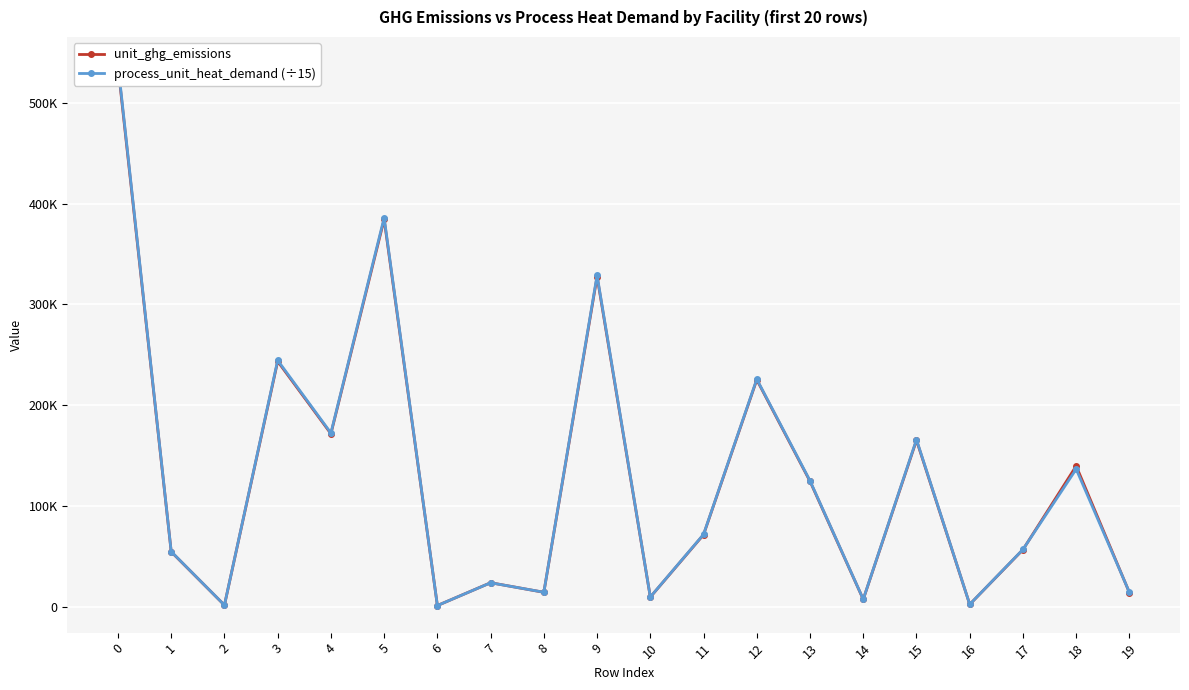

Count the number of data series in this chart.

2